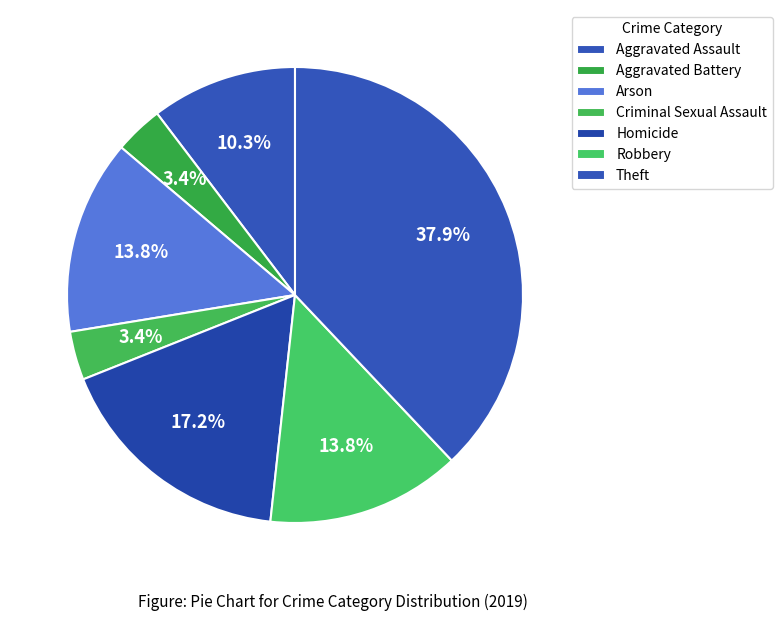

Which category has the smallest portion of the pie?

Aggravated Battery